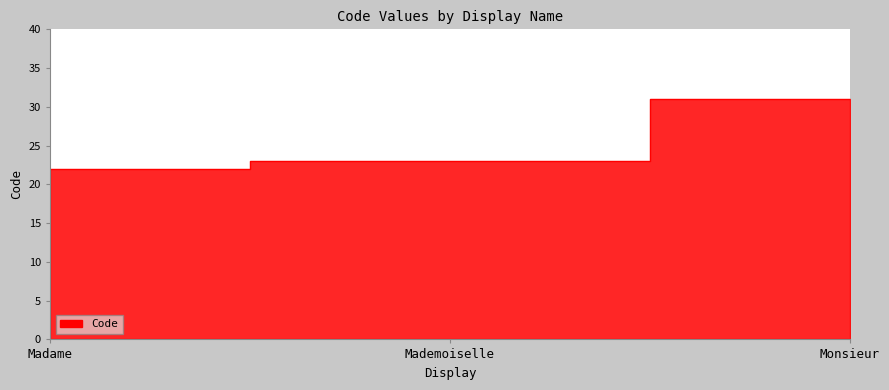

How many lines are shown in the chart?

1